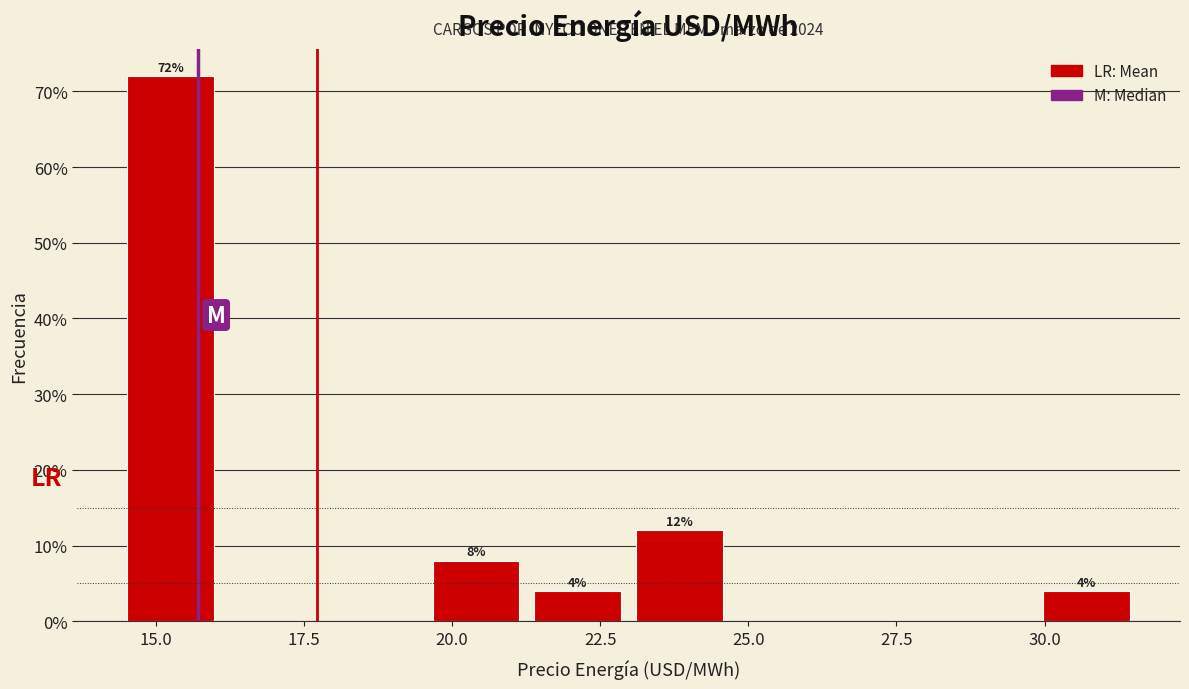

Read against the x-axis, roughly where is the centre of the tallest bar?

15.5